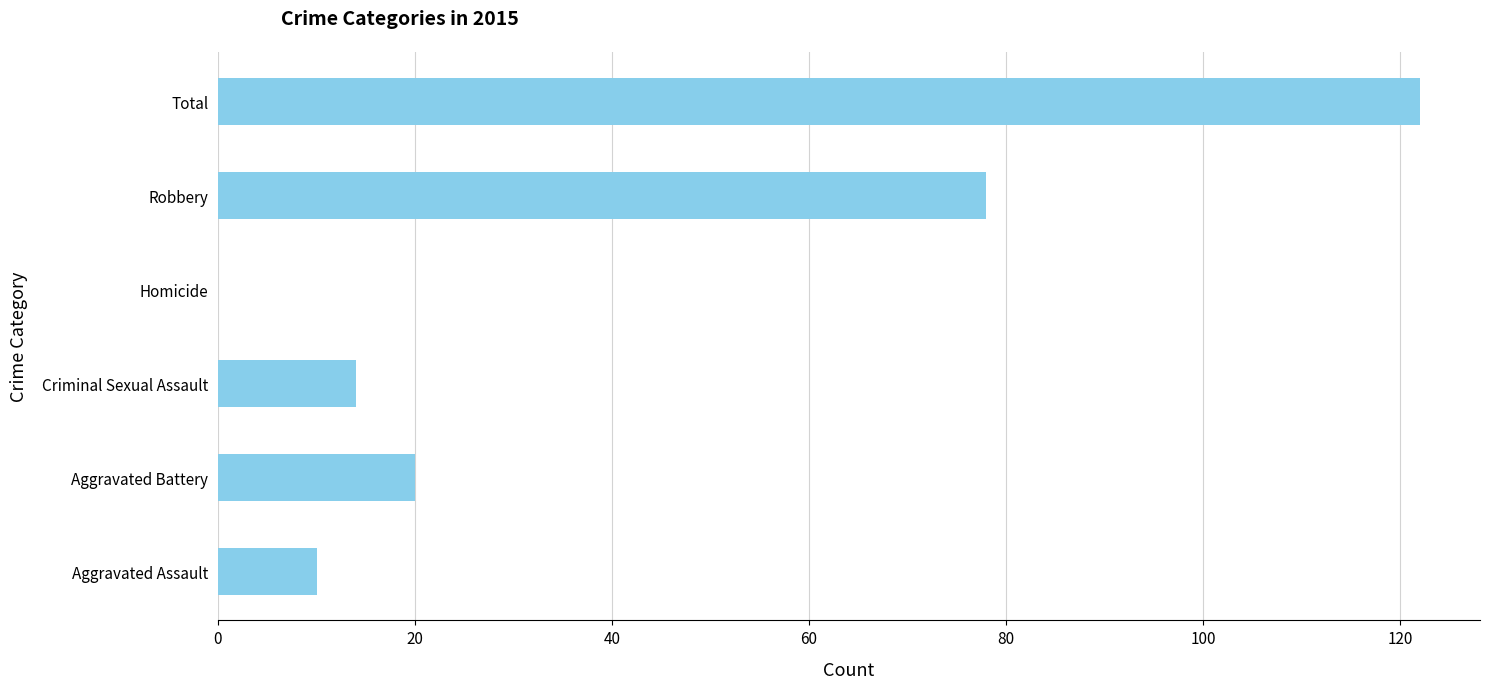

Count the number of categories in the chart.

6